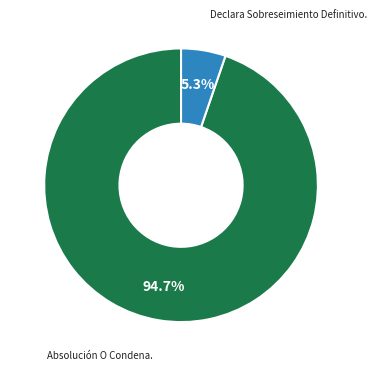

What percentage is the Declara Sobreseimiento Definitivo. slice, to the nearest percent?

5%